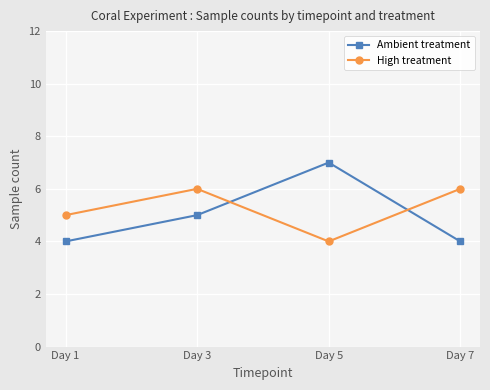

Does the chart have visible grid lines?

Yes